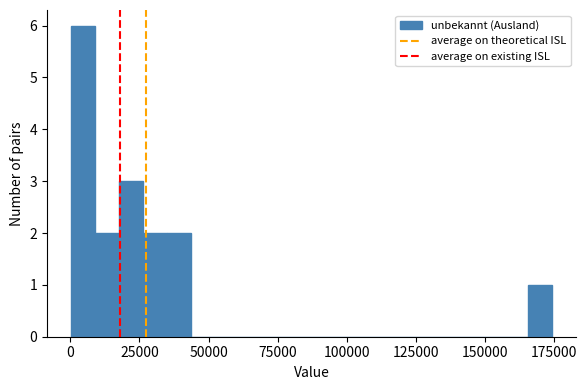

Read against the x-axis, roughly where is the centre of the tallest bar?

5000